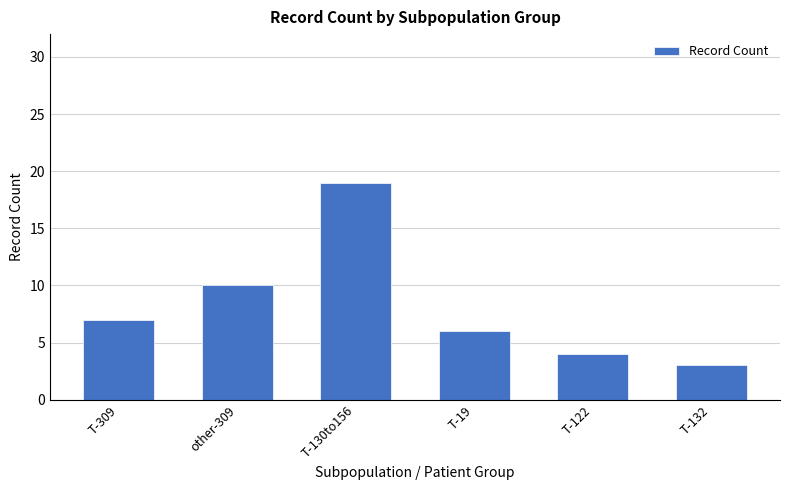

What is the change in value from T-309 to T-122?

-3